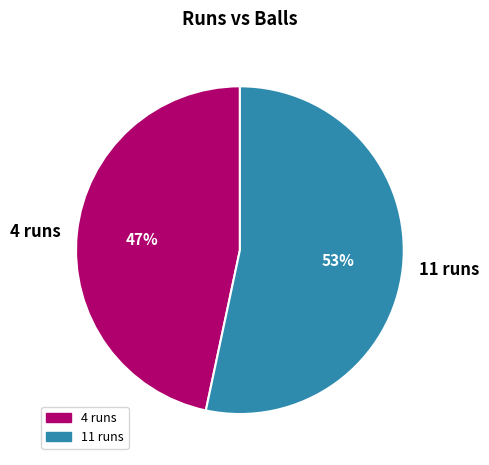

Combined, do 4 runs and 11 runs account for over 50%?

Yes